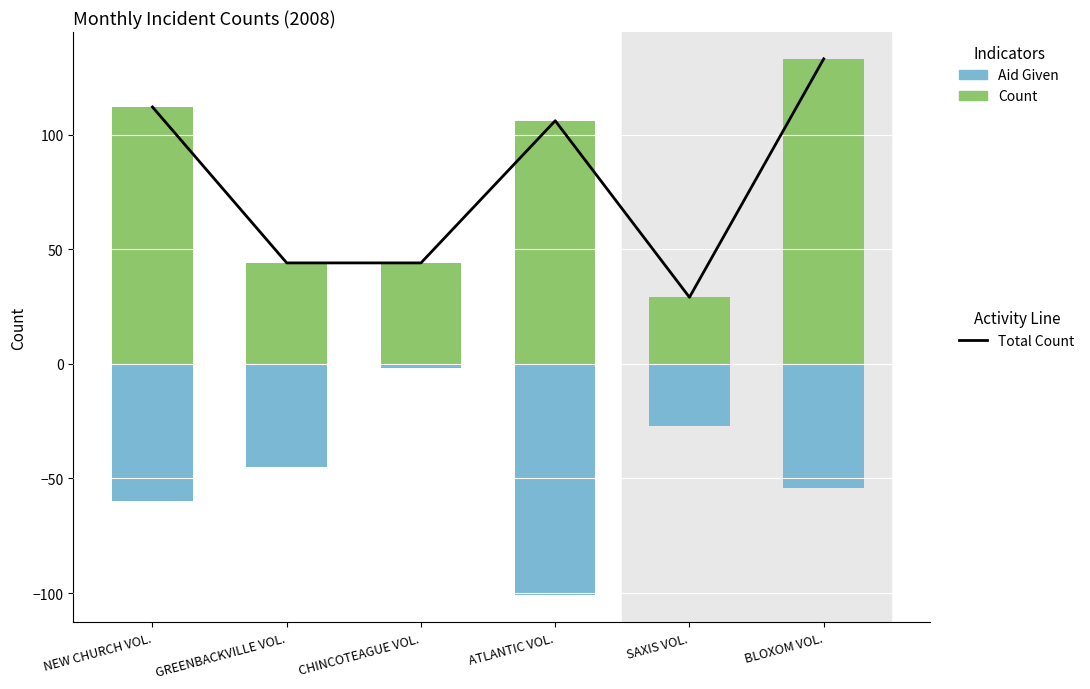

At which label does Aid Given first exceed -45?

CHINCOTEAGUE VOL.